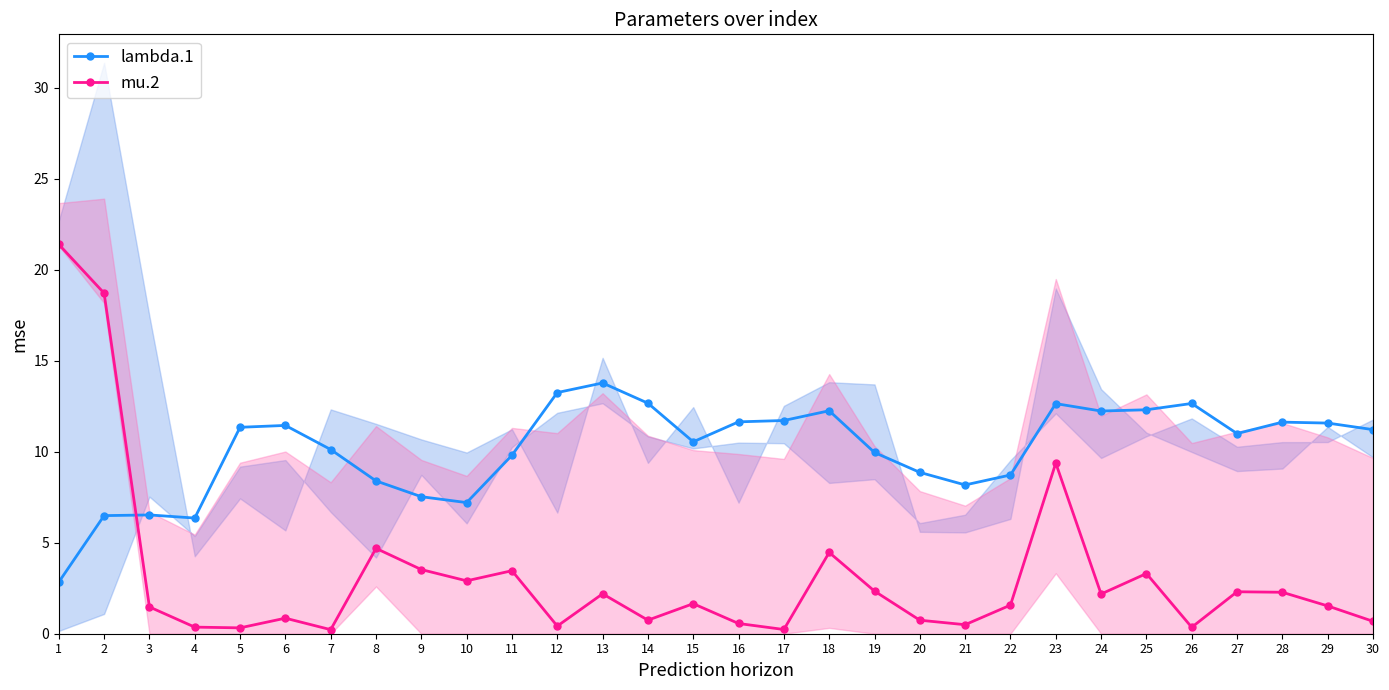

What is the value of the mu.2 point at the 9th from the left?

3.5